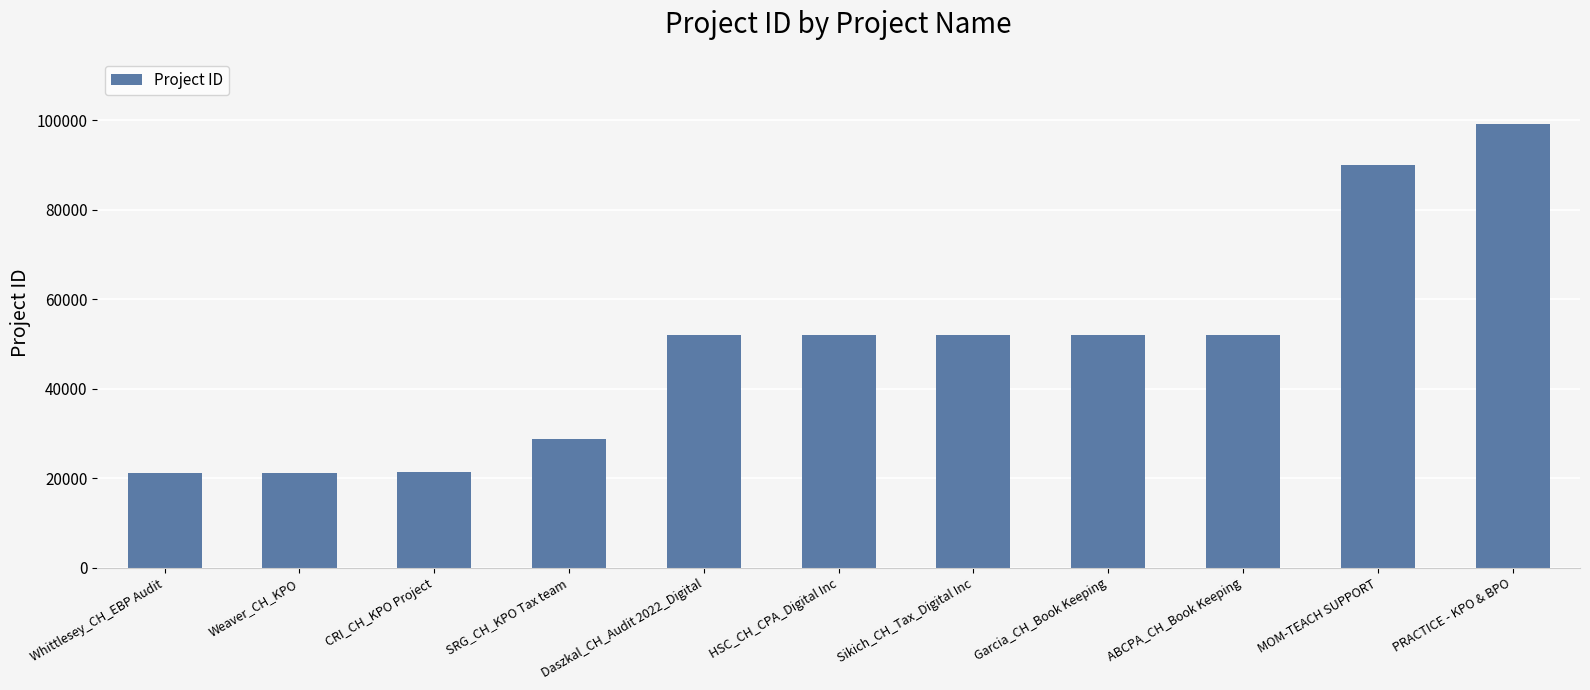

What is the difference between the values at Whittlesey_CH_EBP Audit and HSC_CH_CPA_Digital Inc?

30785